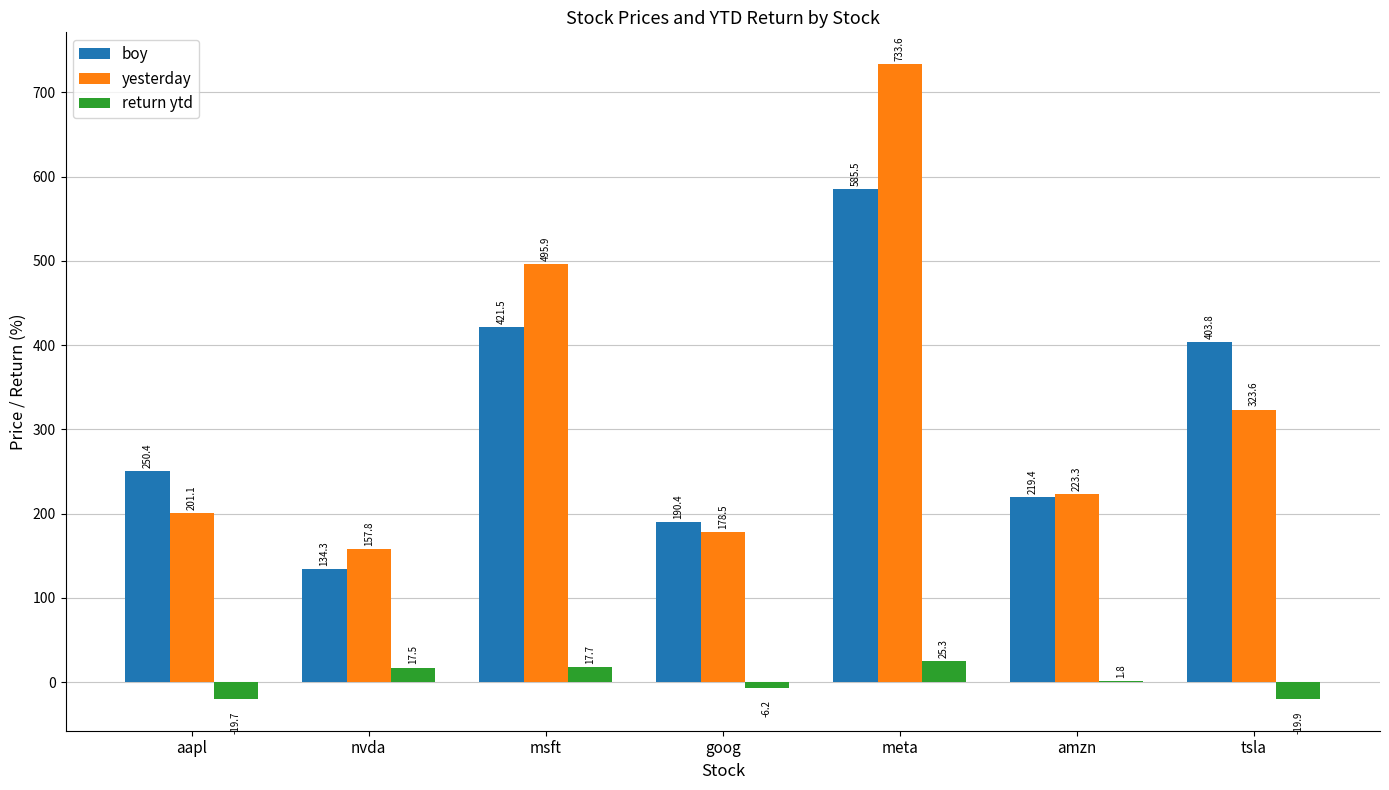

What is the maximum value shown in the chart?

733.6